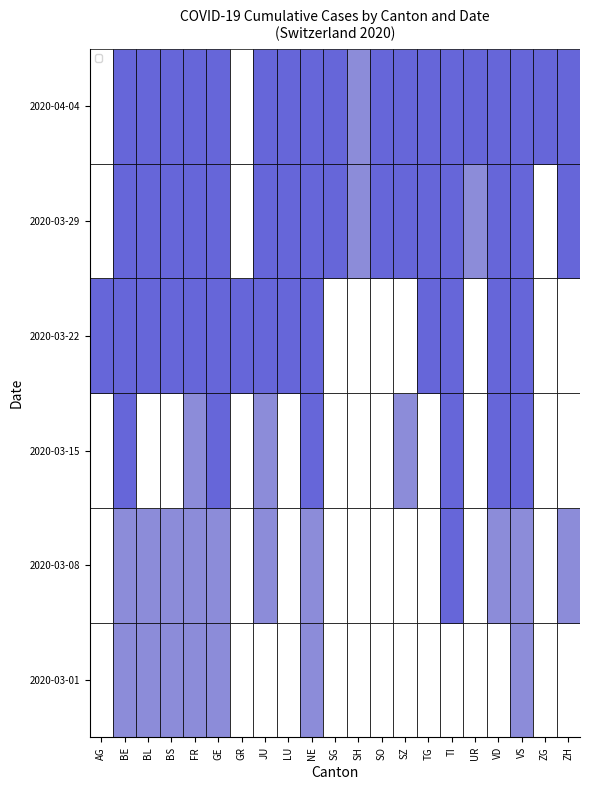

What is the spread (max minus min) of values at NE?

0.5